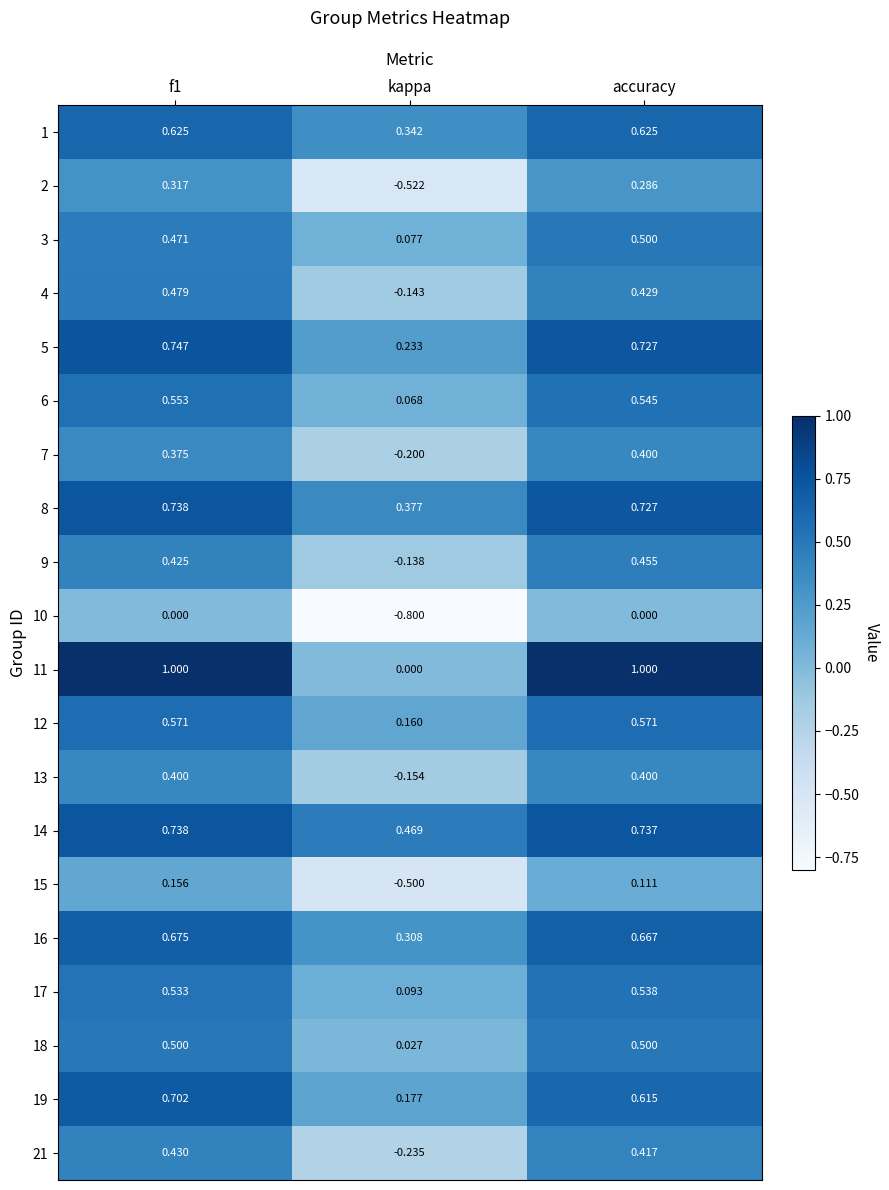

Which category has the lowest value in the 3 series?

kappa